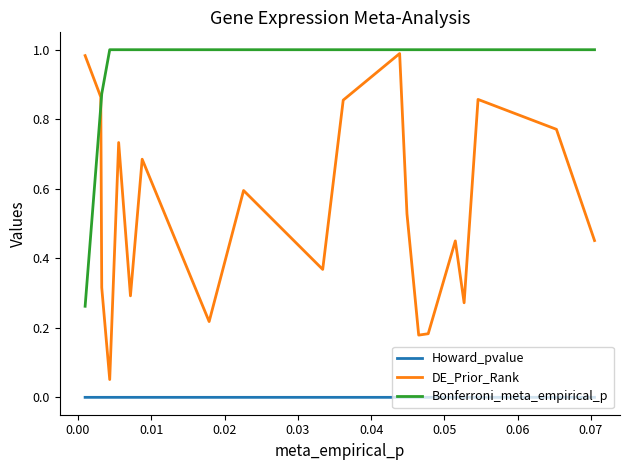

Rank the series by their average value, from lowest to highest.

Howard_pvalue, DE_Prior_Rank, Bonferroni_meta_empirical_p